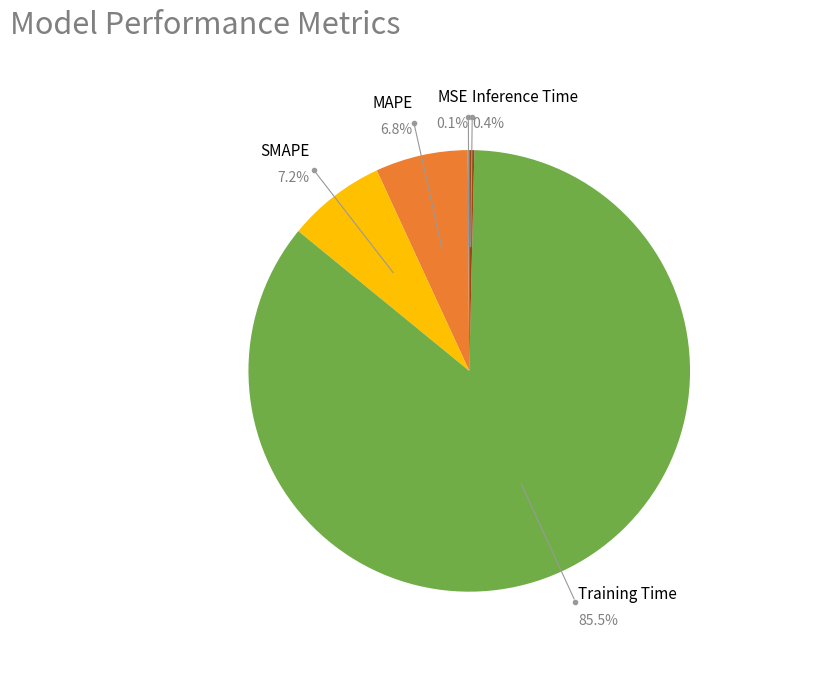

Which category accounts for the majority?

Training Time